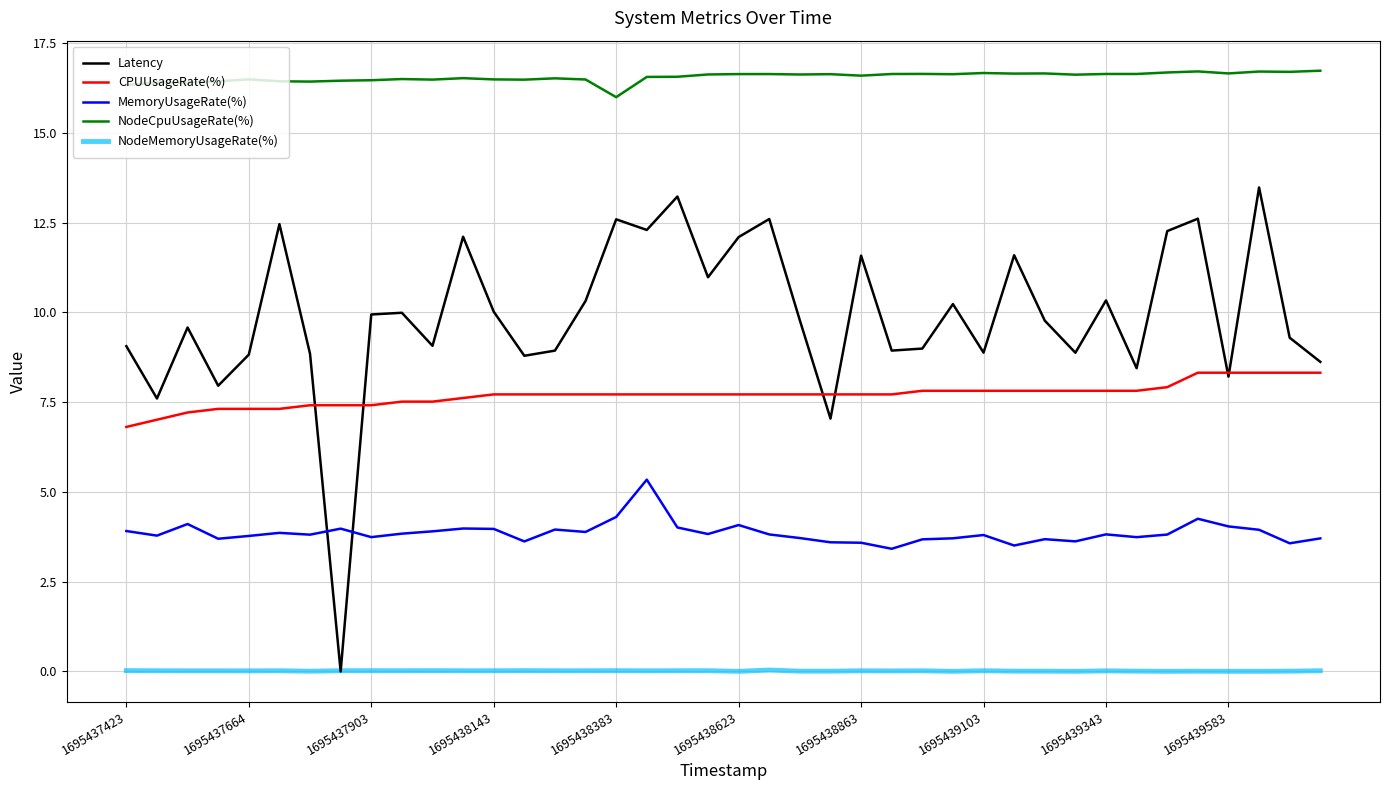

Rank the series by their maximum value, from highest to lowest.

NodeCpuUsageRate(%), Latency, CPUUsageRate(%), MemoryUsageRate(%), NodeMemoryUsageRate(%)